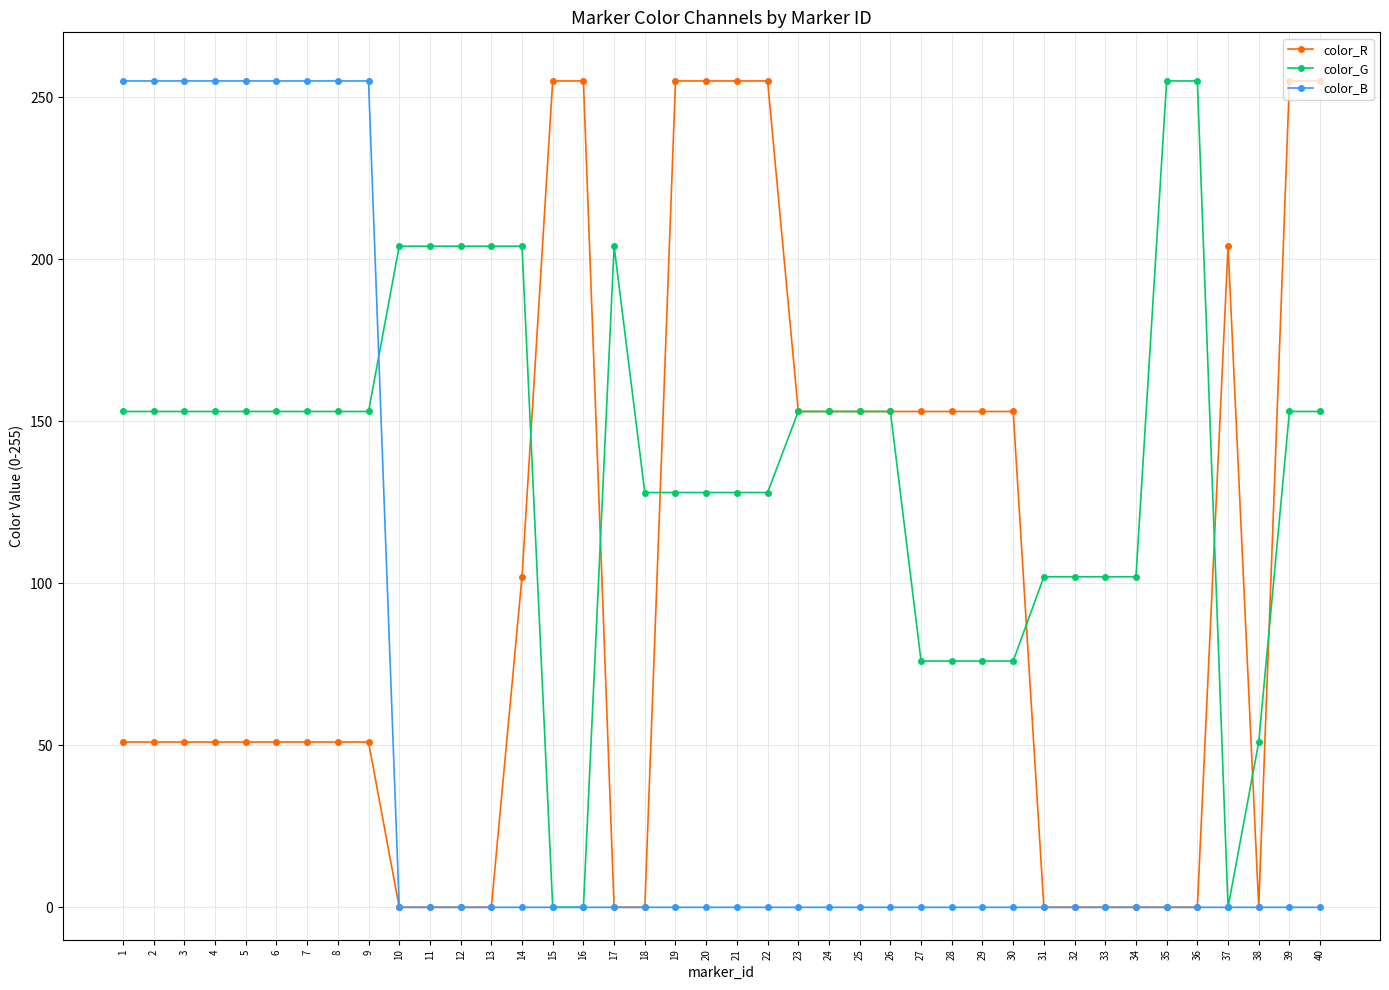

How many color_R values are between 0 and 153?

31